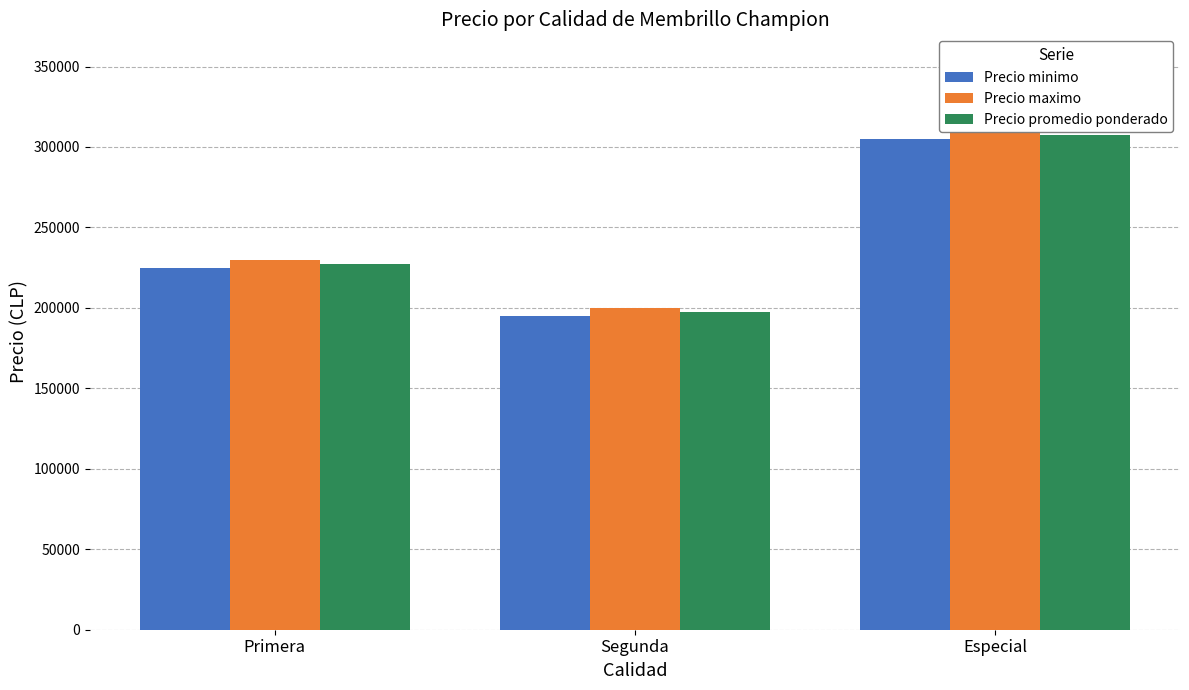

What is the difference between the maximum and second lowest values in the Precio maximo series?

80000